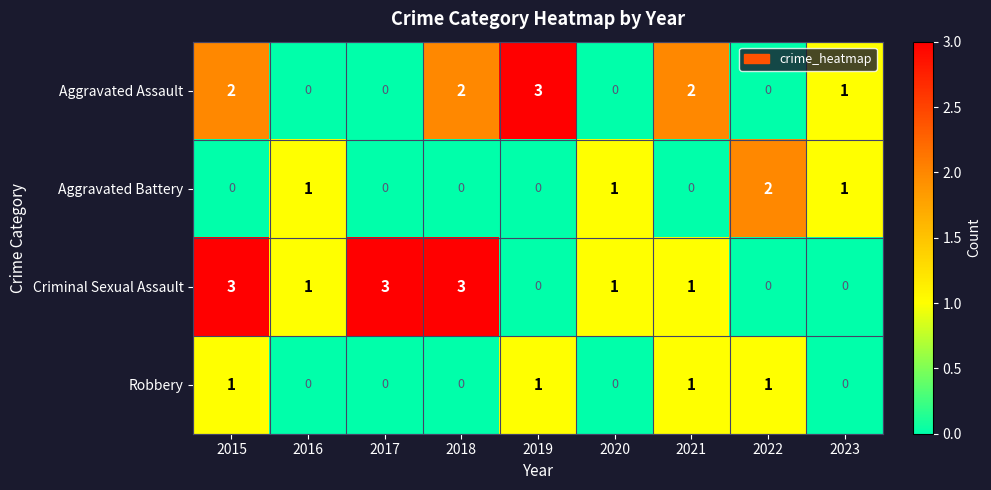

At 2015, list the series in order from largest to smallest.

Criminal Sexual Assault, Aggravated Assault, Robbery, Aggravated Battery